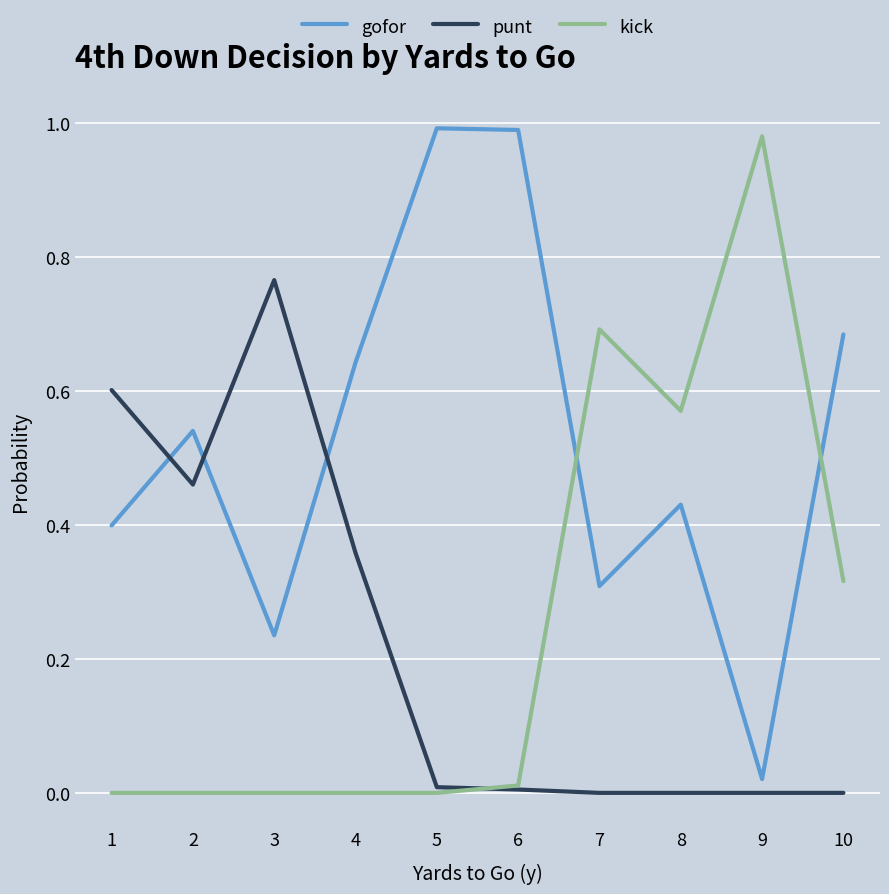

True or false: gofor and kick intersect in this chart.

True